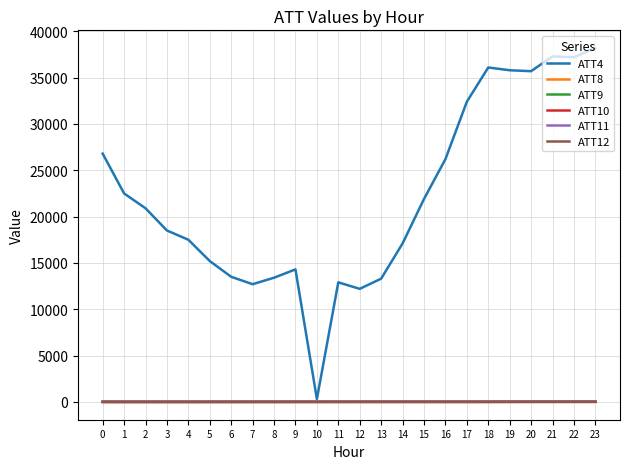

What is the maximum value shown in the chart?

38200.0